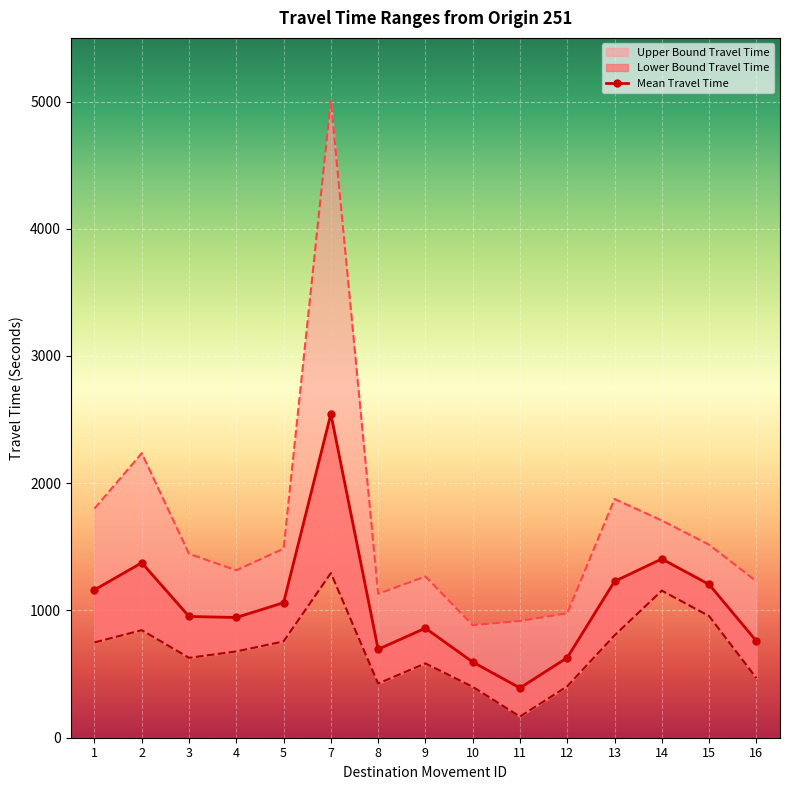

The chart shows a value of 1229 at 13. True or false?

True